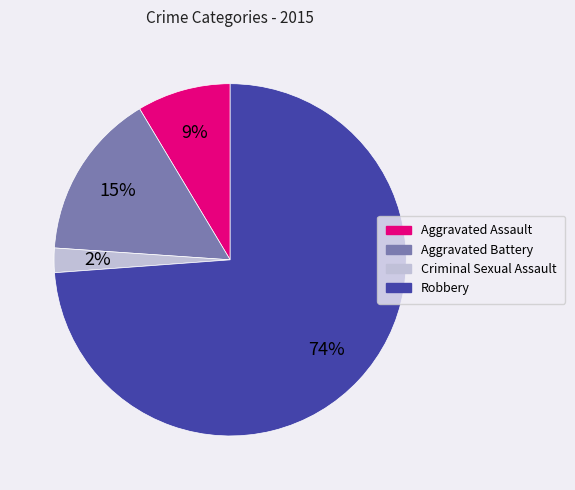

Rank the categories by value from lowest to highest.

Criminal Sexual Assault, Aggravated Assault, Aggravated Battery, Robbery